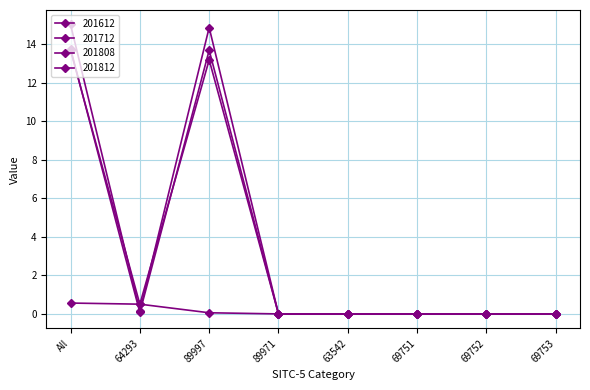

Where is the first local maximum for 201712?

89997